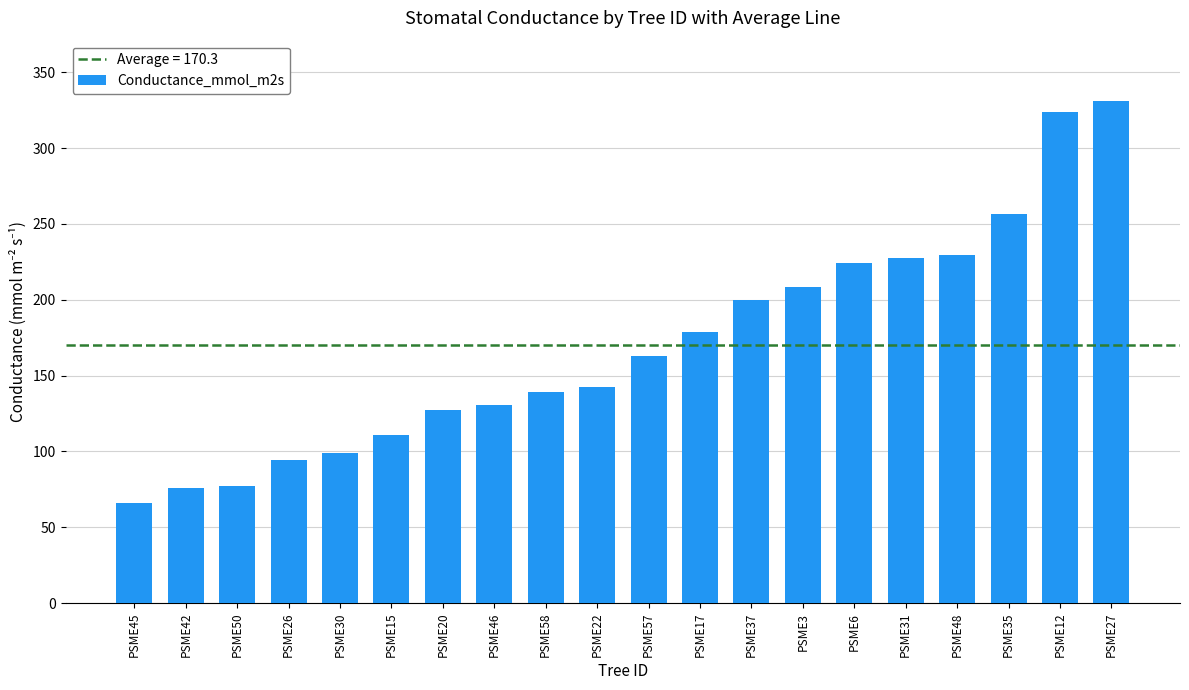

Which label corresponds to the smallest value in the chart?

PSME45